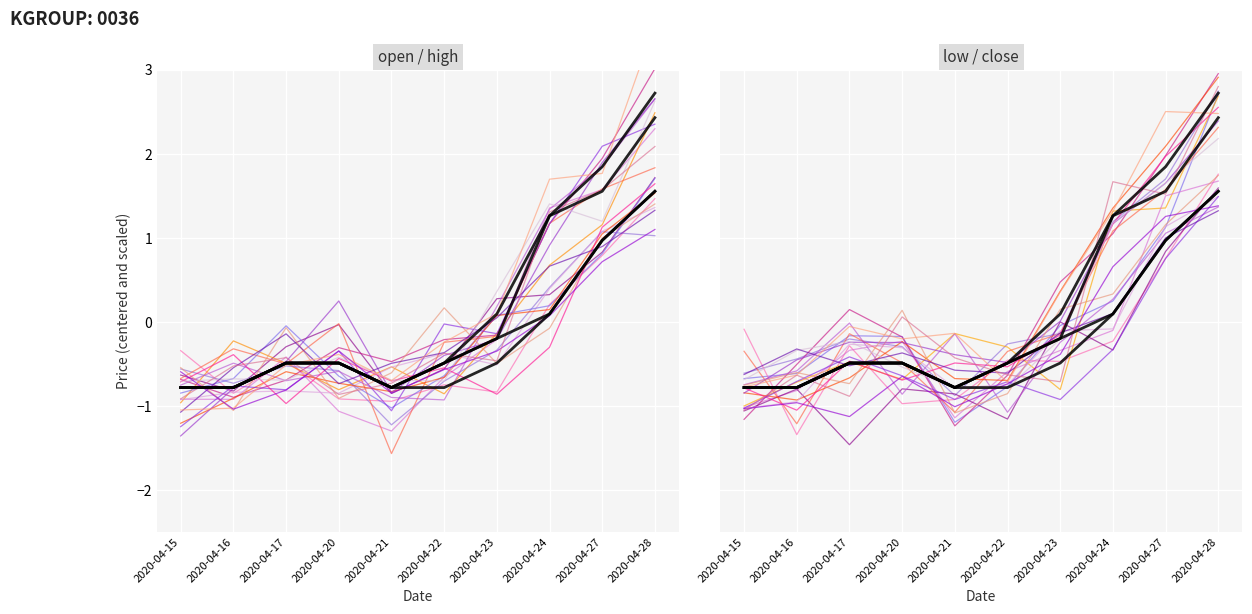

What is the spread (max minus min) of values at 2020-04-24?

1.2